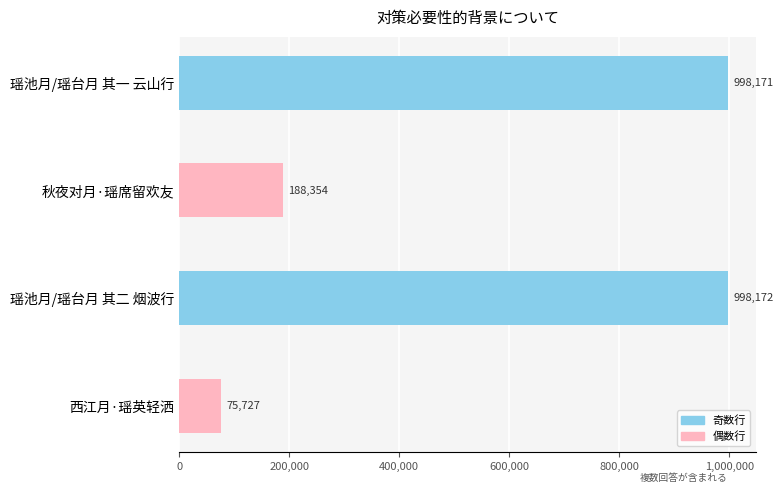

What is the smallest value displayed?

75727